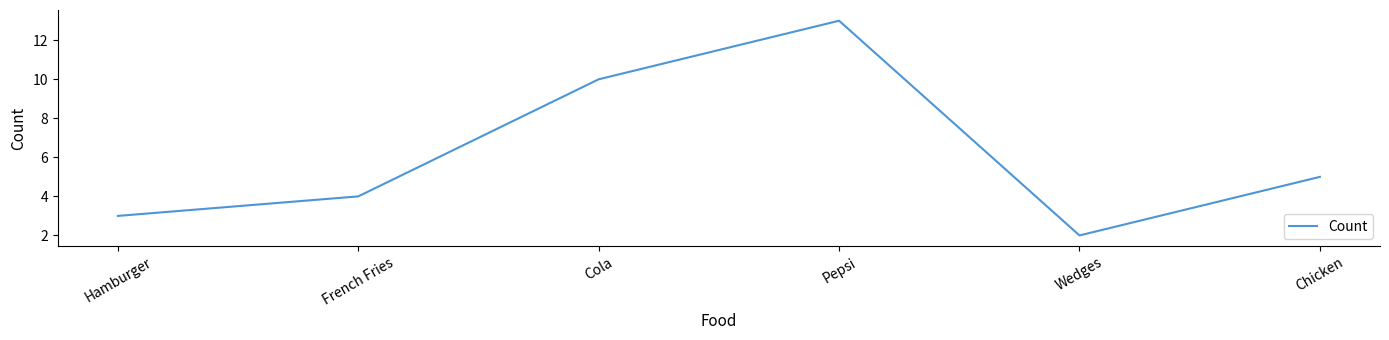

What is the approximate value at Pepsi, to the nearest 5?

15